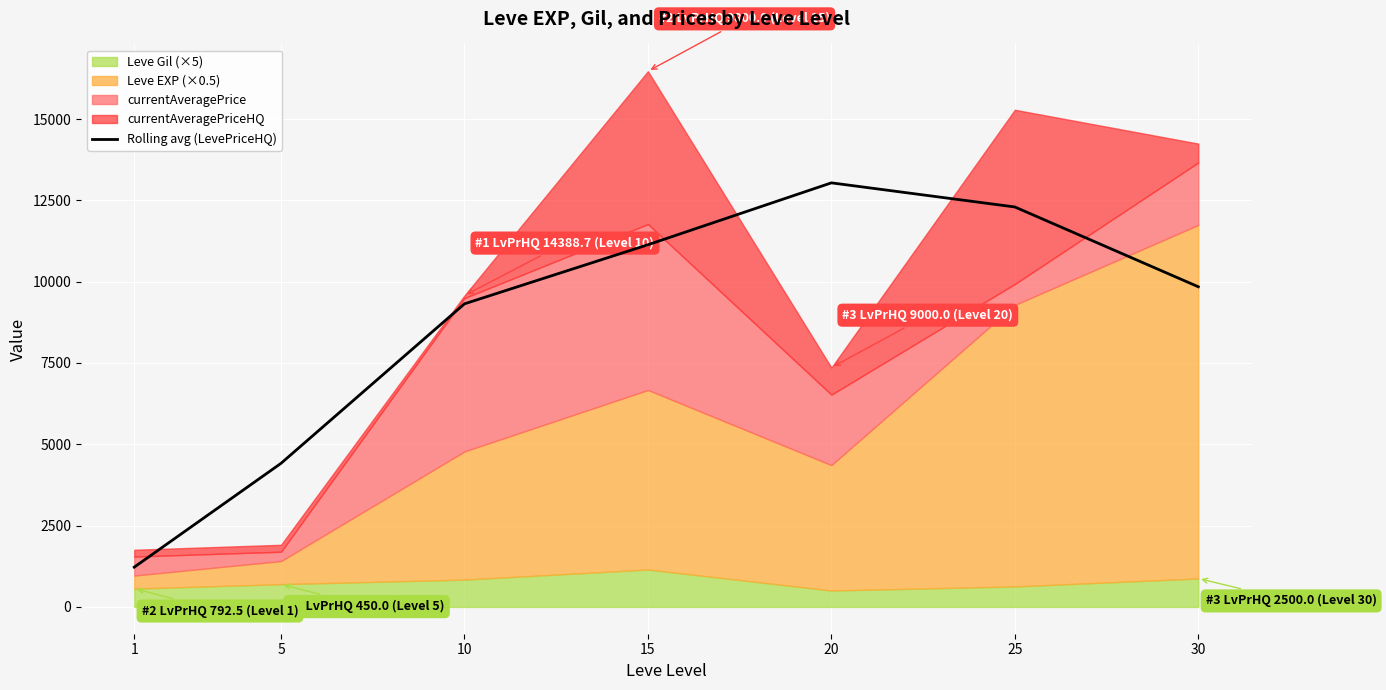

Count the number of values greater than 9843.

4